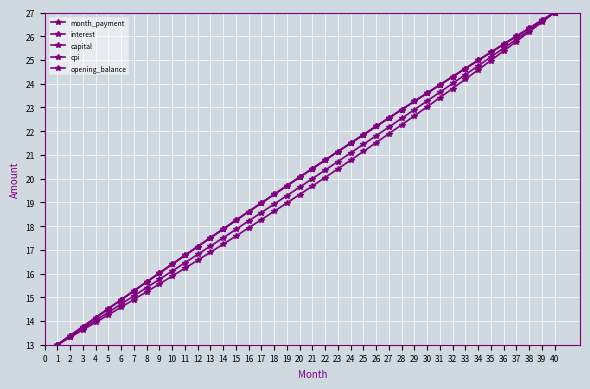

How many categories are shown in the chart?

40